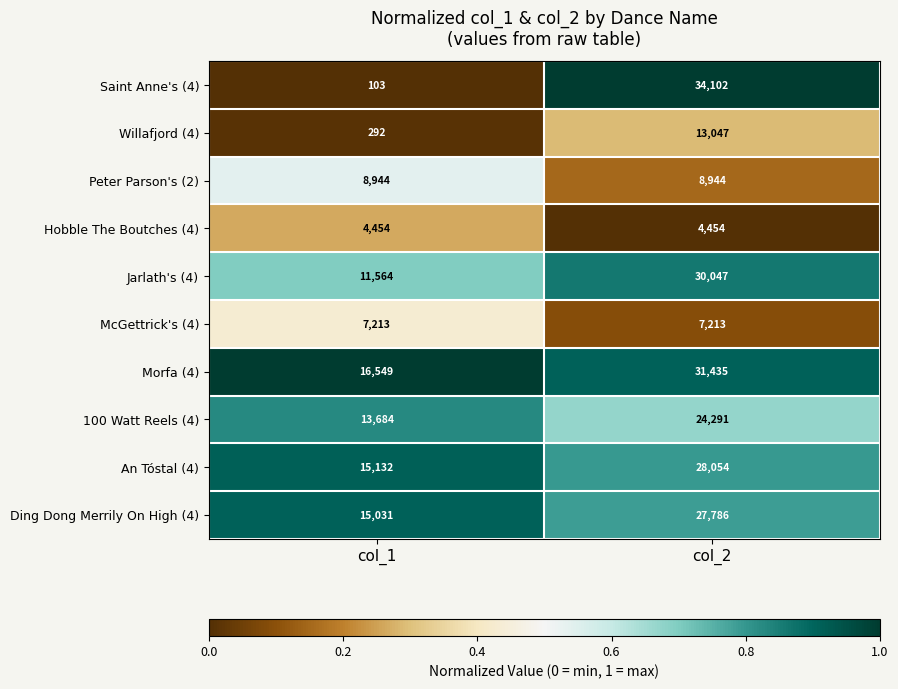

What is the difference between the highest and lowest values at col_2?

29648